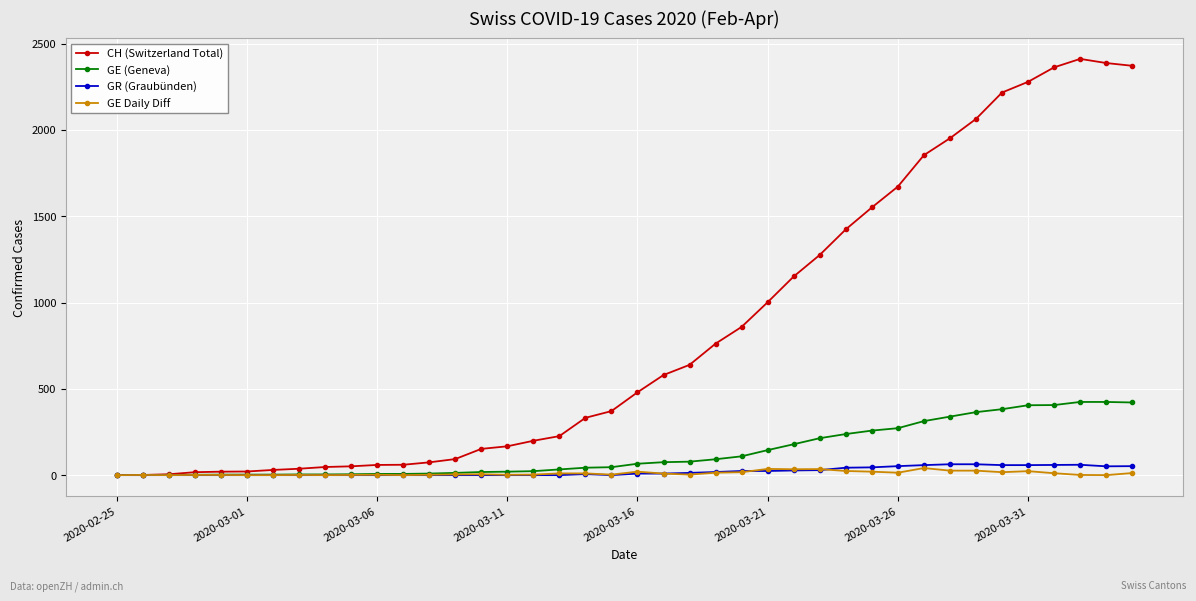

Which series has the largest range (max minus min)?

CH (Switzerland Total)